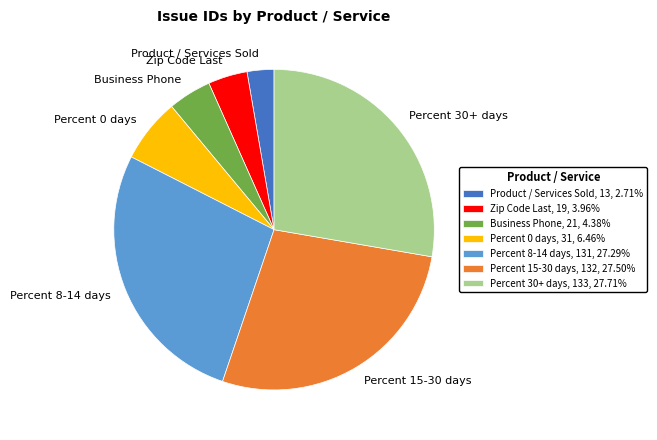

Is Percent 8-14 days the majority of the pie?

No